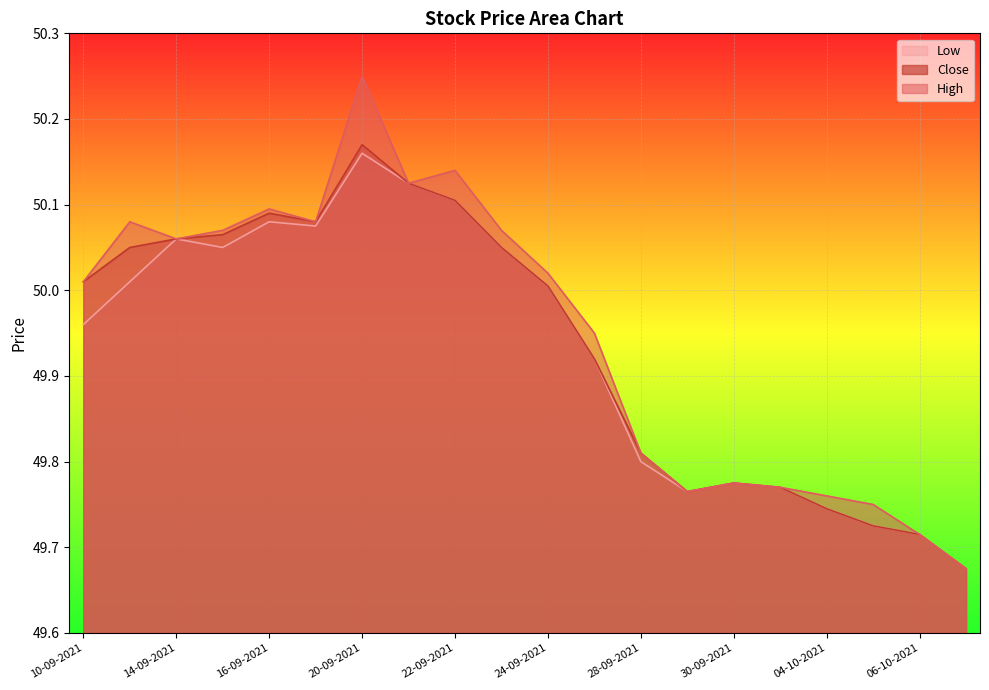

What is the total value across all series at 06-10-2021?

149.1